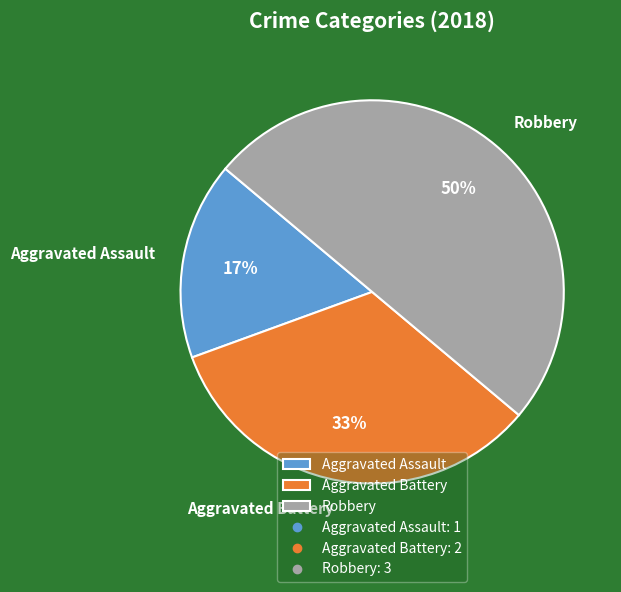

Do Aggravated Battery and Robbery together represent more than half of the pie?

Yes